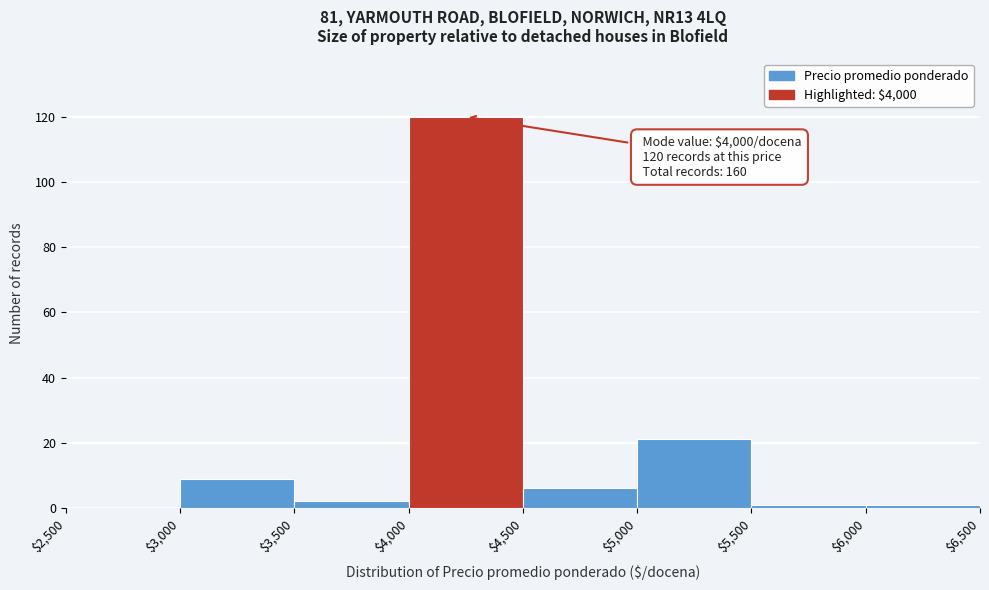

Which range on the x-axis has the tallest bar?

$4,000 to $4,500